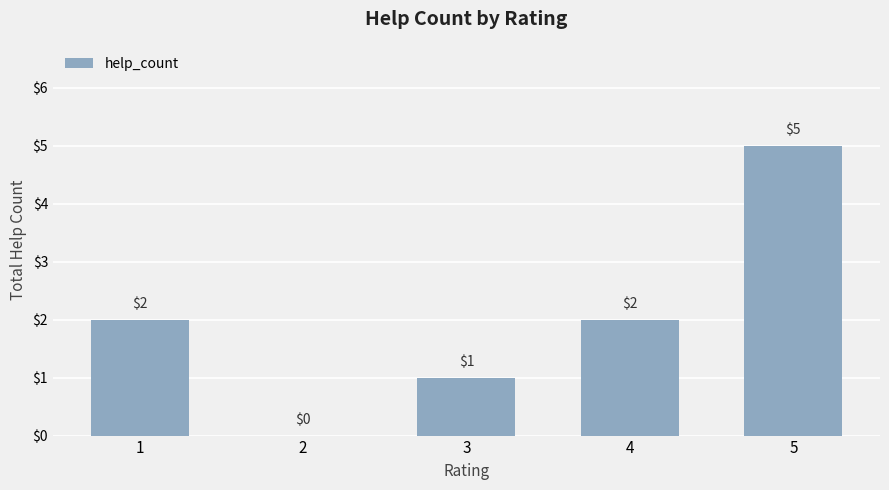

Reading right to left, what are all the values shown in this chart?

5	2	1	0	2